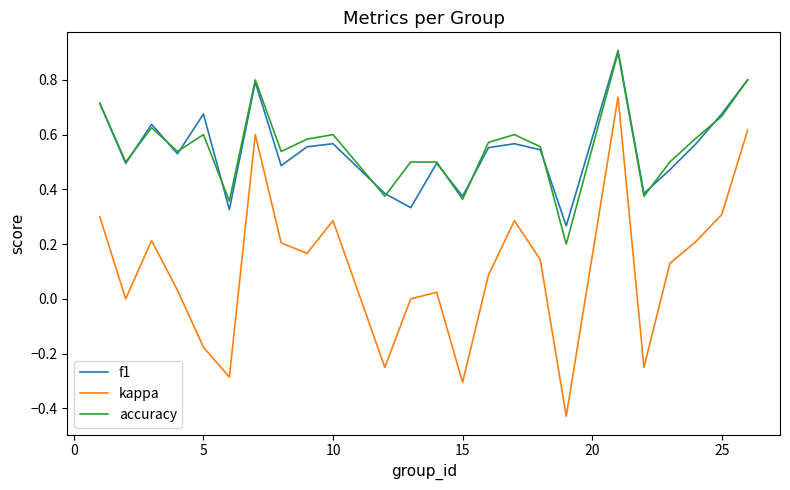

How many f1 values are between 0 and 1?

24